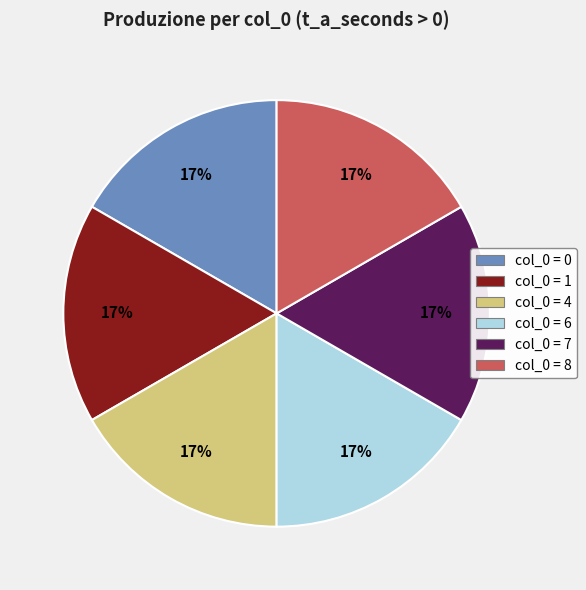

To the nearest percent, what is the average slice percentage?

17%